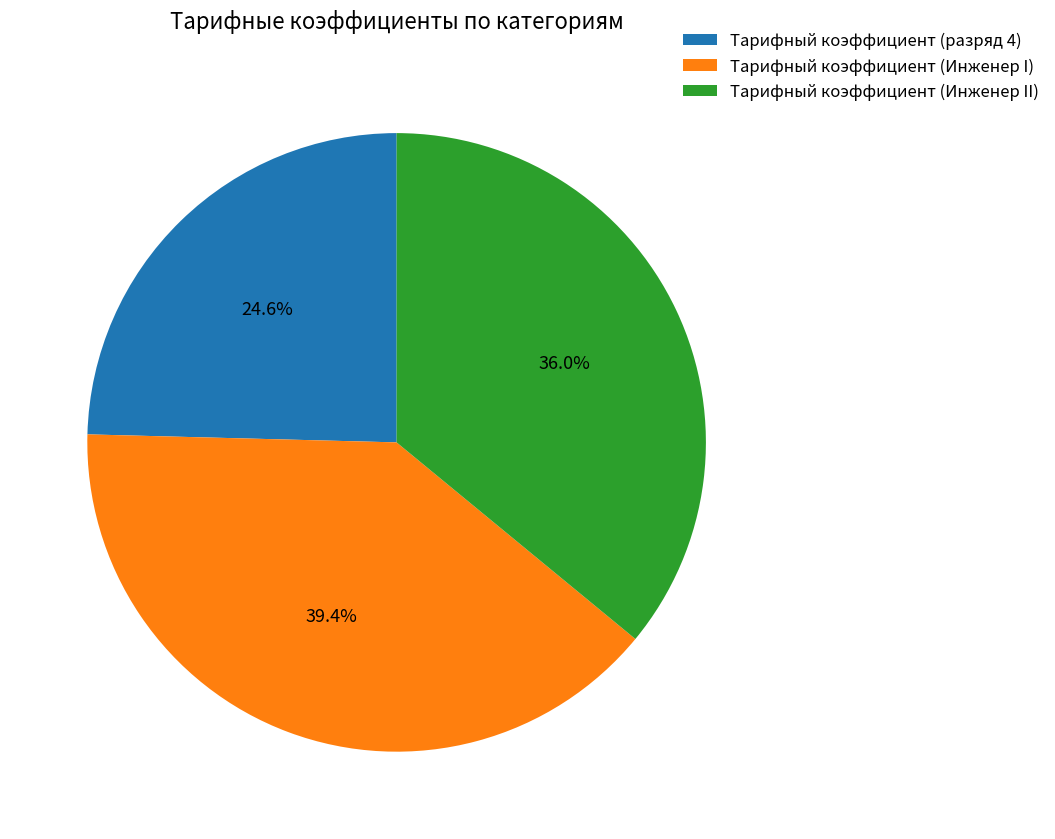

To the nearest percent, what percentage of the pie is Тарифный коэффициент (разряд 4)?

25%